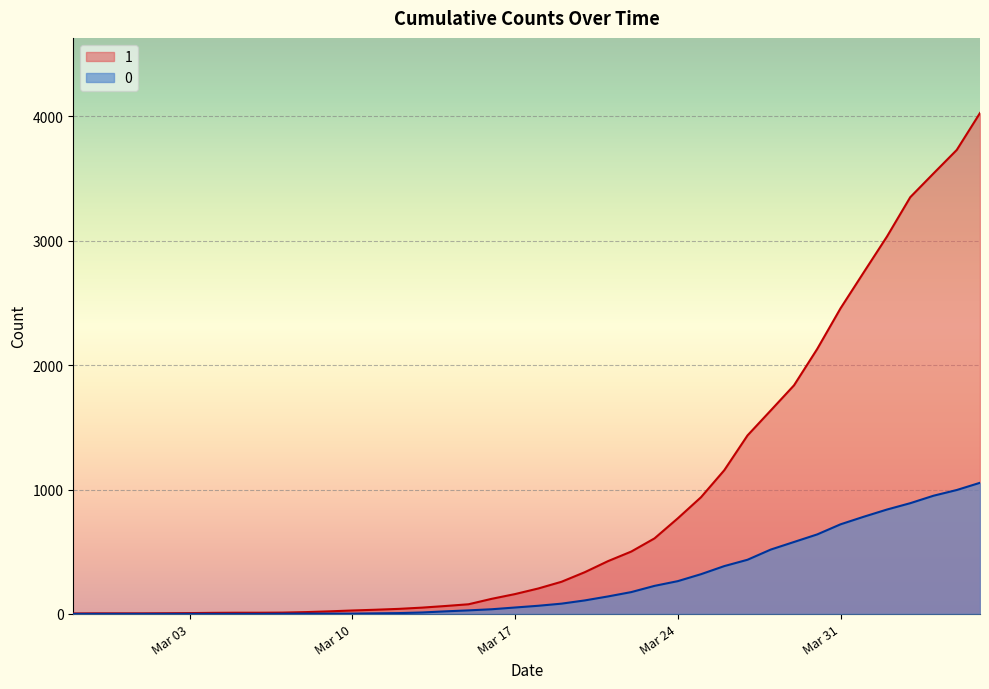

How many values in the 0 series are below 65?

20